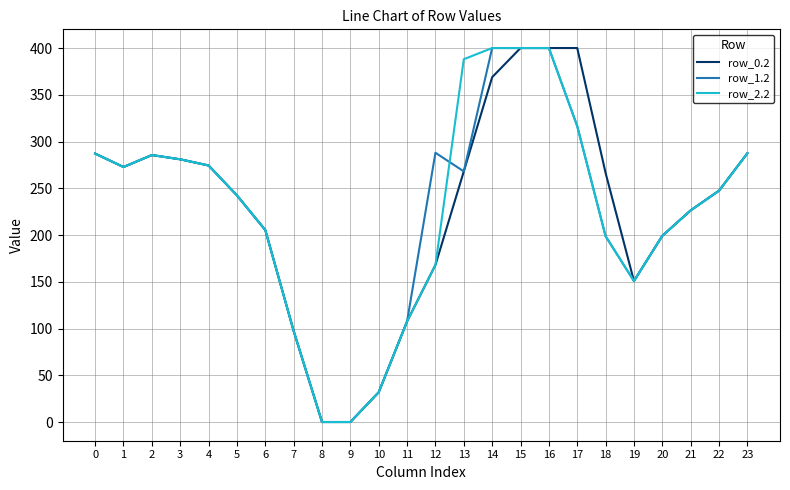

Is the value of row_1.2 at 9 greater than the value of row_0.2 at 15?

No